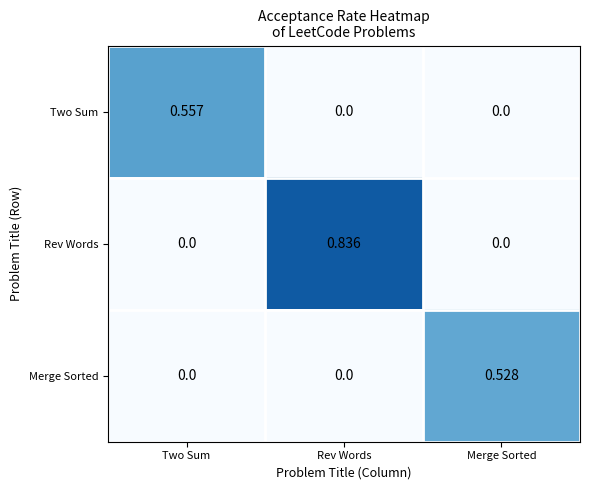

Is the value of Two Sum at Two Sum greater than the value of Merge Sorted at Rev Words?

Yes